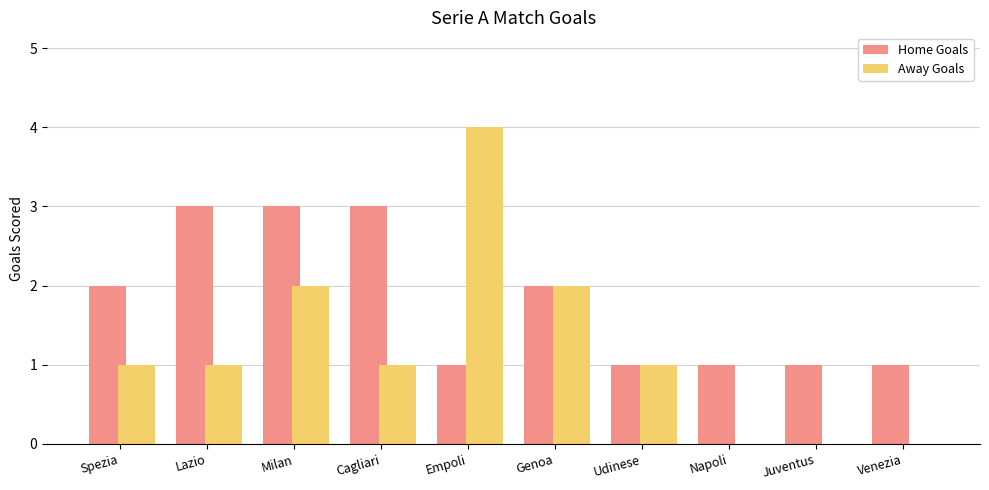

Is the value of Home Goals at Genoa greater than the value of Away Goals at Udinese?

Yes